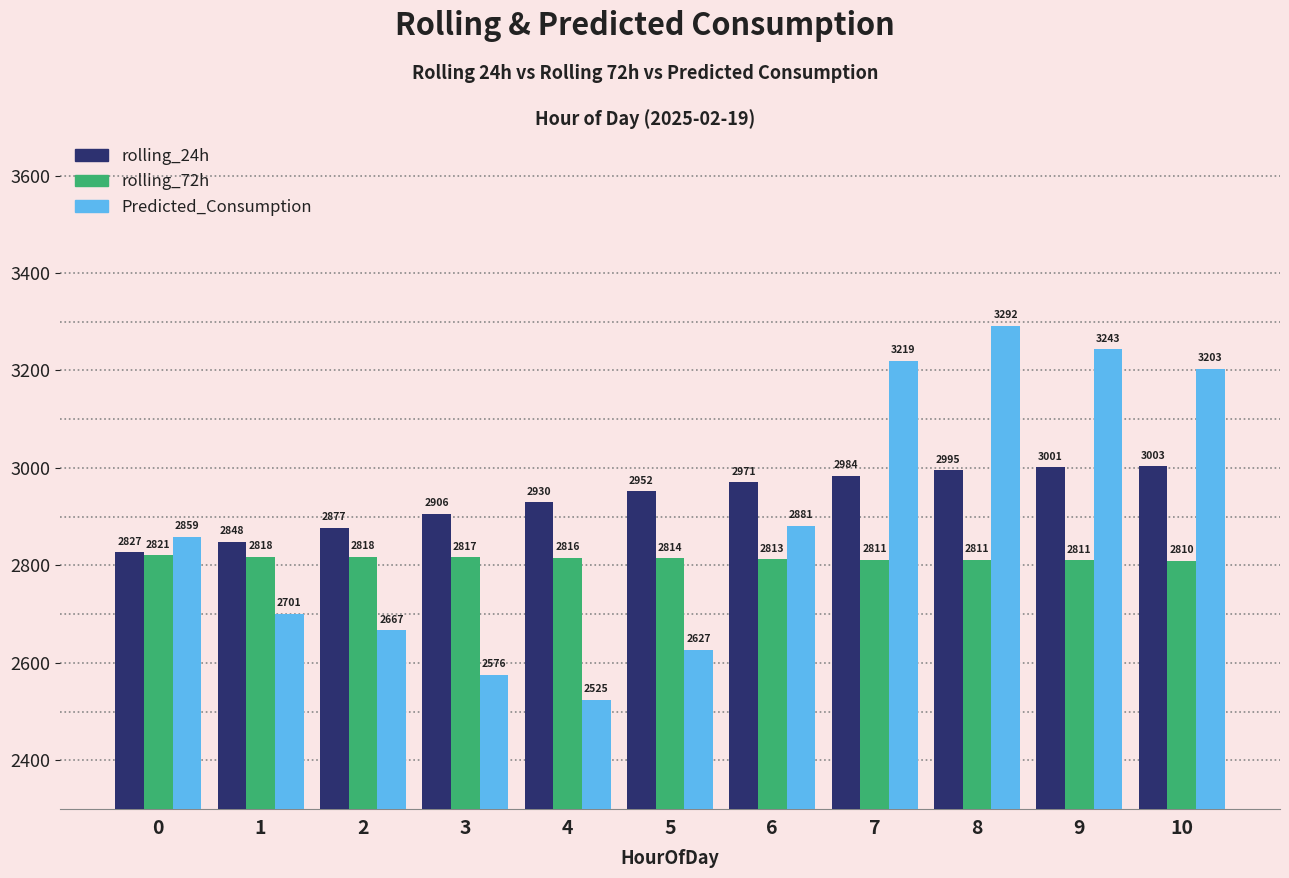

What is the total value across all series at 5?

8392.9